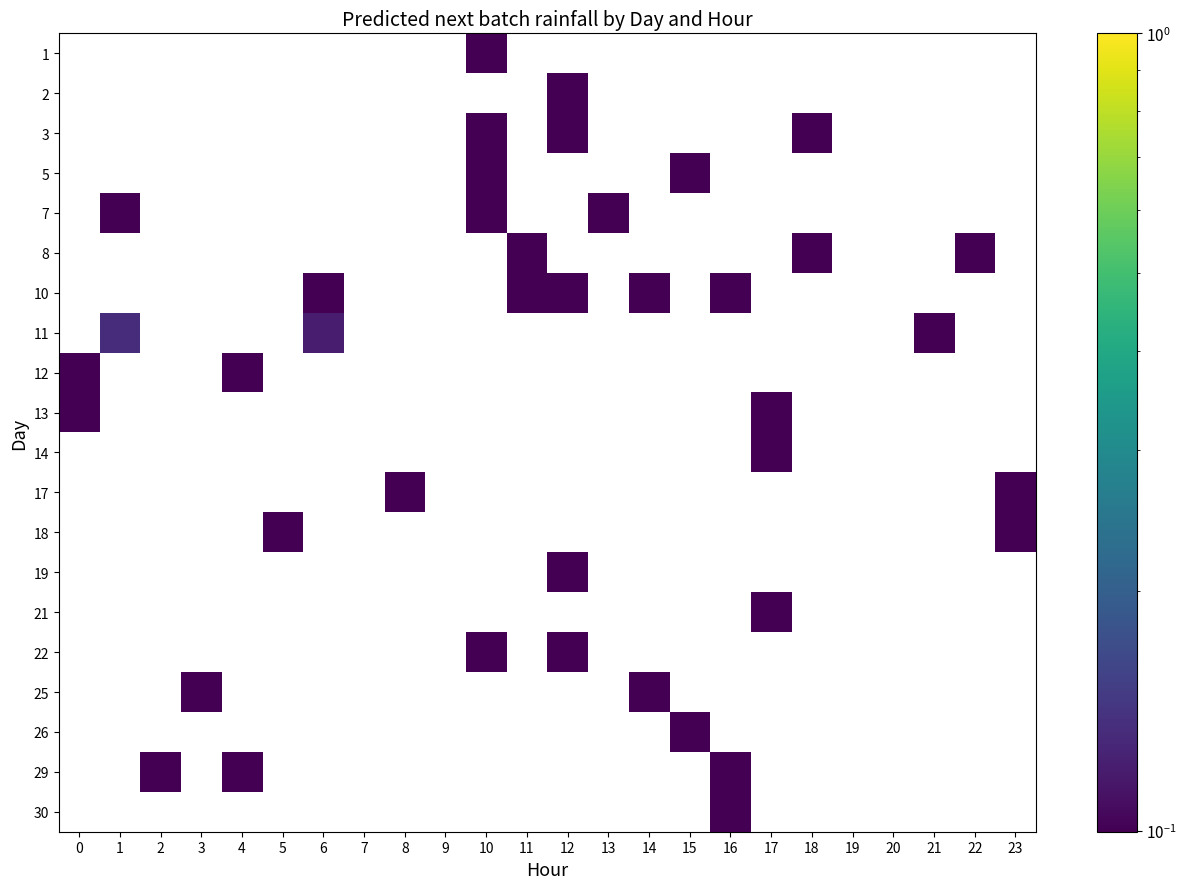

What is the maximum value shown in the chart?

0.1